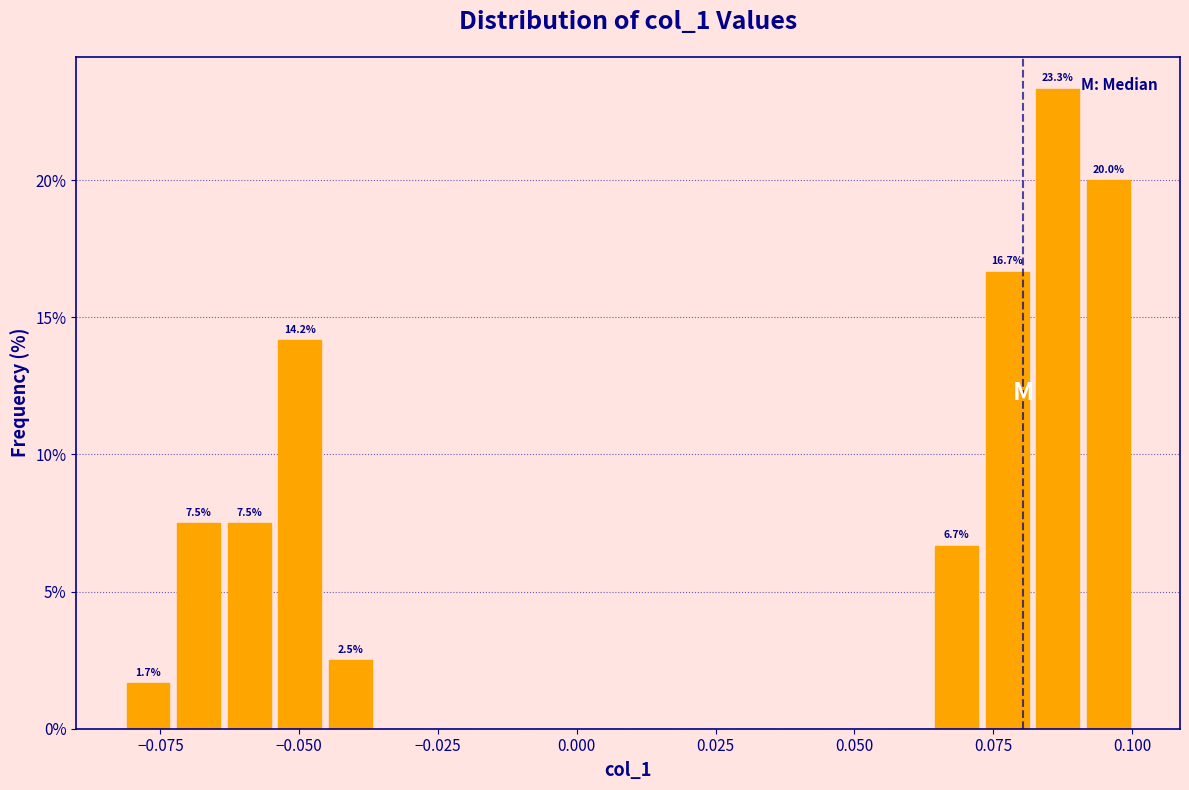

Around what value on the x-axis is the tallest bar? Give the approximate position of its centre, as read against the axis.

0.085